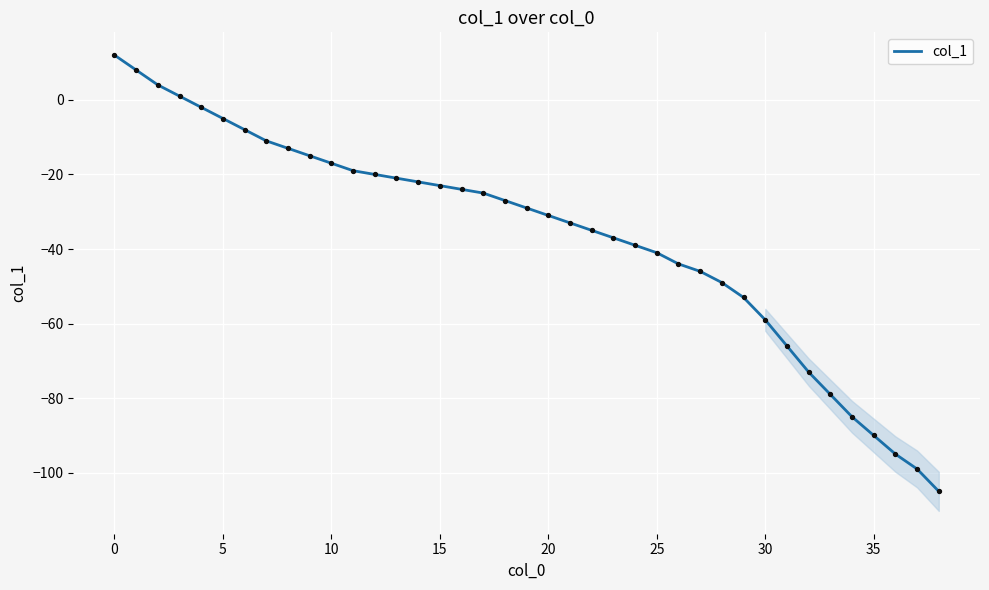

Between 31 and 24, which is larger?

24